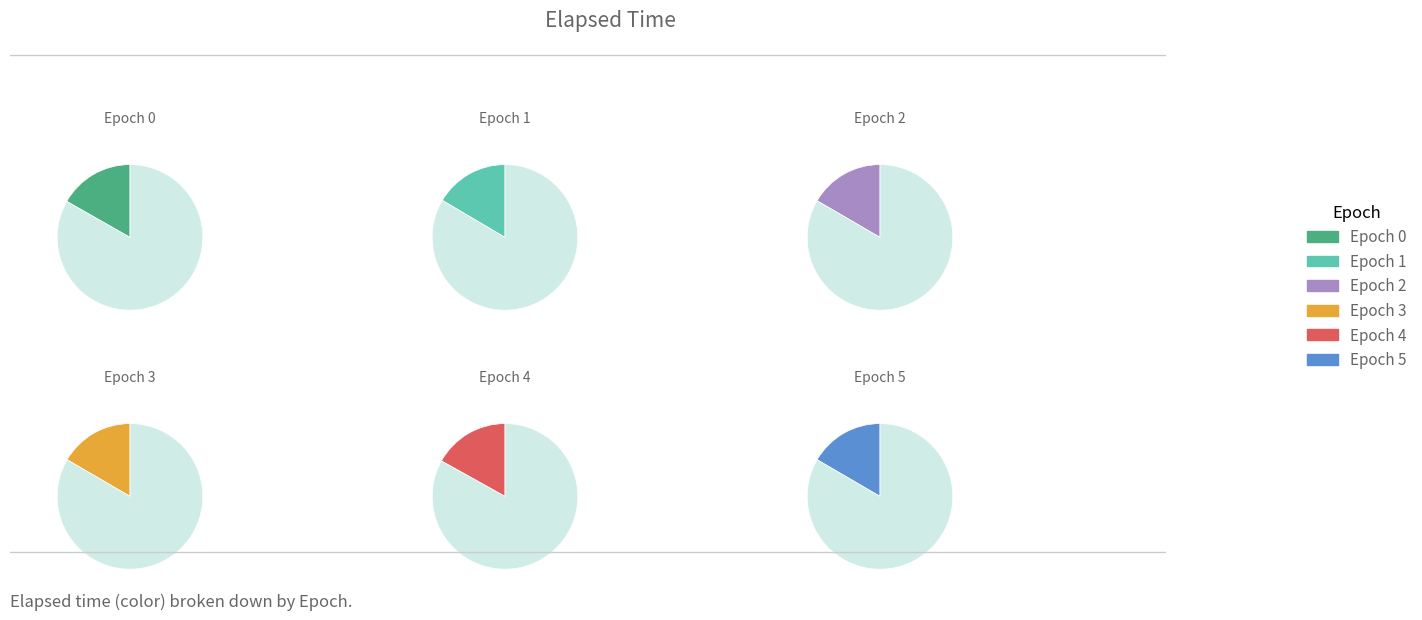

Does 4 account for over 50% of the chart?

No